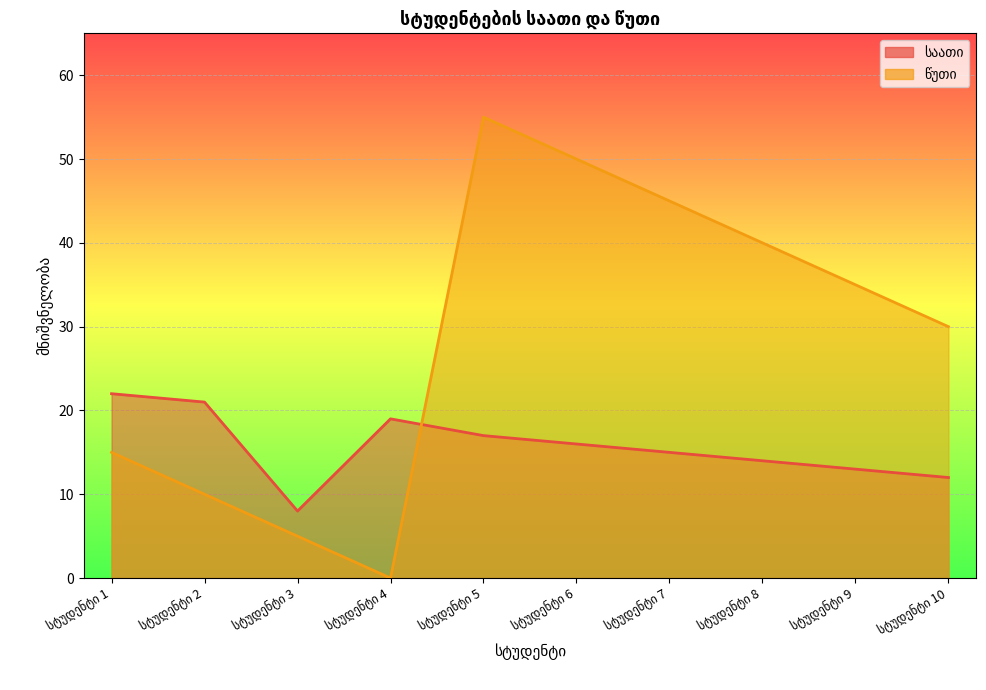

Reading right to left, transcribe all the data shown in this chart.

საათი: სტუდენტი 10=12	სტუდენტი 9=13	სტუდენტი 8=14	სტუდენტი 7=15	სტუდენტი 6=16	სტუდენტი 5=17	სტუდენტი 4=19	სტუდენტი 3=8	სტუდენტი 2=21	სტუდენტი 1=22
წუთი: სტუდენტი 10=30	სტუდენტი 9=35	სტუდენტი 8=40	სტუდენტი 7=45	სტუდენტი 6=50	სტუდენტი 5=55	სტუდენტი 4=0	სტუდენტი 3=5	სტუდენტი 2=10	სტუდენტი 1=15